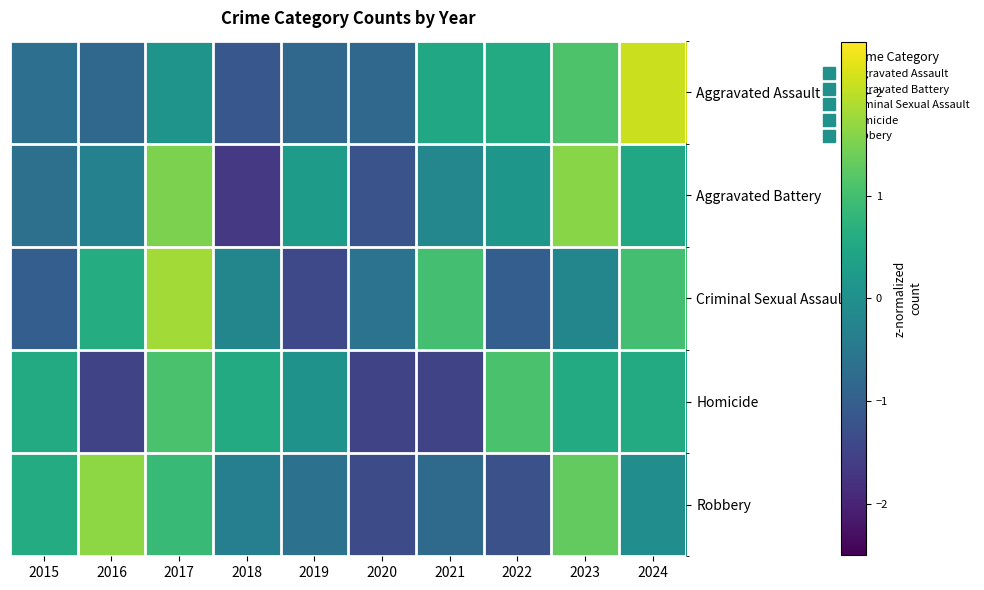

List the series in order of their peak value, lowest first.

Homicide, Aggravated Battery, Robbery, Criminal Sexual Assault, Aggravated Assault